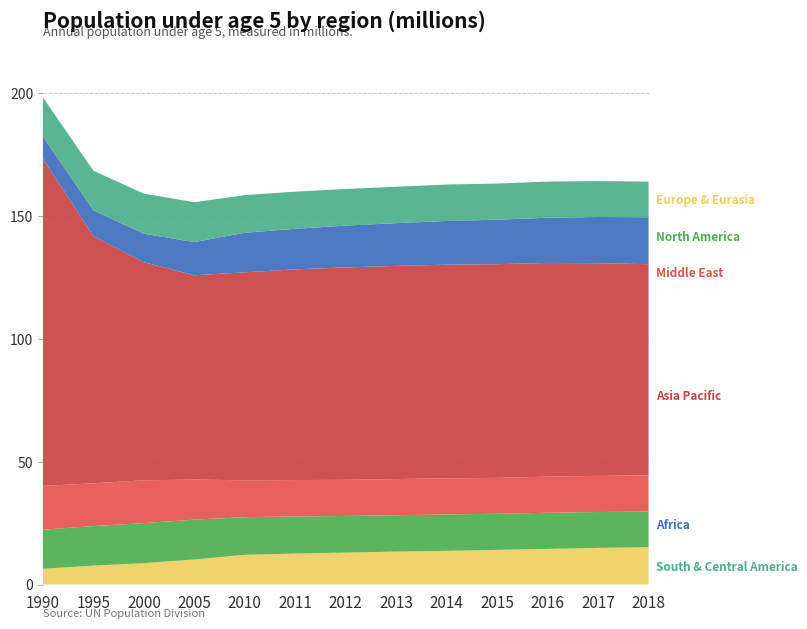

Reading left to right, list all the values displayed in this chart.

Africa: 1990=9.1	1995=10.5	2000=11.6	2005=13.5	2010=16.1	2011=16.5	2012=17.0	2013=17.4	2014=17.8	2015=18.1	2016=18.4	2017=18.8	2018=19.1
South & Central America: 1990=15.9	1995=16.1	2000=16.3	2005=16.2	2010=15.3	2011=15.1	2012=14.9	2013=14.8	2014=14.8	2015=14.7	2016=14.7	2017=14.6	2018=14.5
Asia Pacific: 1990=133.0	1995=100.5	2000=88.7	2005=83.1	2010=84.6	2011=85.7	2012=86.4	2013=86.7	2014=86.9	2015=86.9	2016=86.9	2017=86.5	2018=85.9
Middle East: 1990=17.8	1995=17.4	2000=17.4	2005=16.3	2010=15.0	2011=14.8	2012=14.7	2013=14.7	2014=14.7	2015=14.6	2016=14.7	2017=14.7	2018=14.7
North America: 1990=15.9	1995=16.1	2000=16.3	2005=16.2	2010=15.3	2011=15.1	2012=14.9	2013=14.8	2014=14.8	2015=14.7	2016=14.7	2017=14.6	2018=14.5
Europe & Eurasia: 1990=6.4	1995=7.7	2000=8.7	2005=10.2	2010=12.1	2011=12.6	2012=13.0	2013=13.4	2014=13.7	2015=14.1	2016=14.5	2017=14.9	2018=15.2